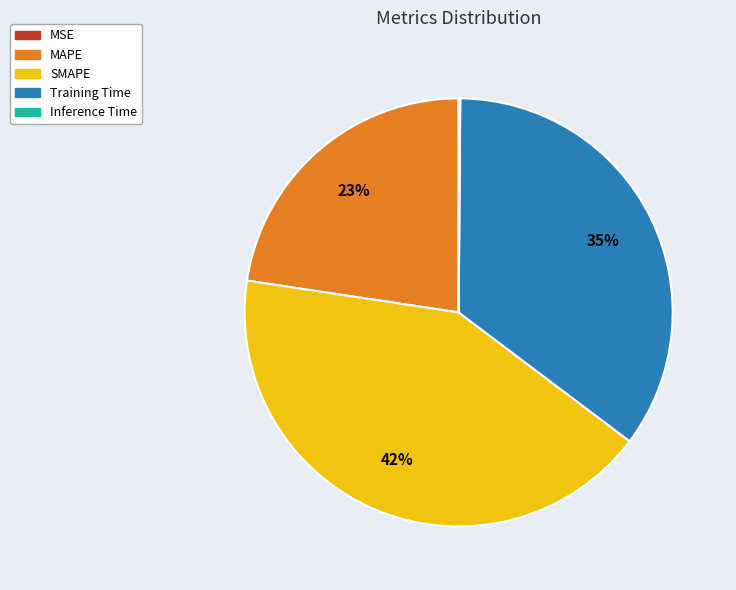

Is it true that SMAPE is 42% of the pie?

True